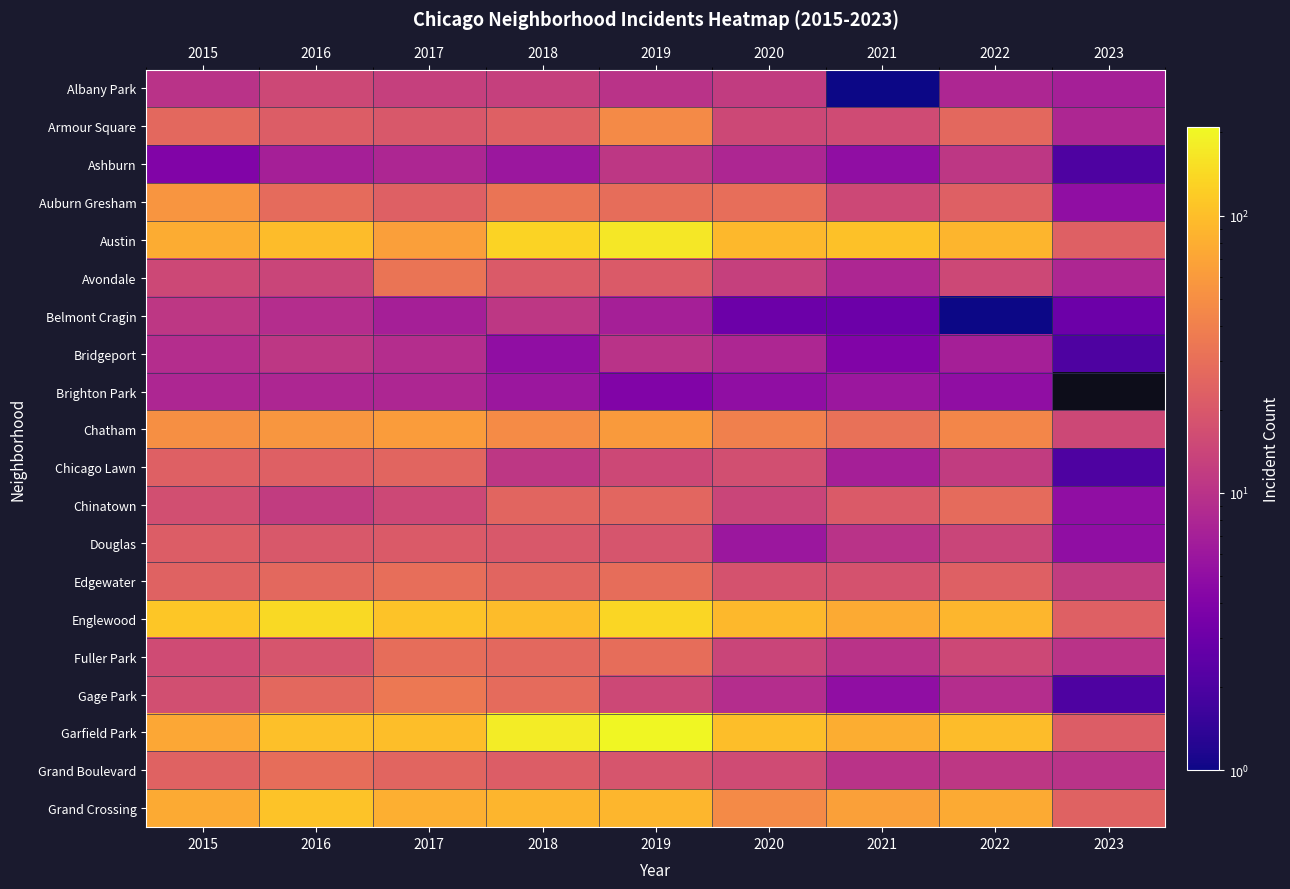

True or false: Albany Park has a value of 20.0 at 2020.

False